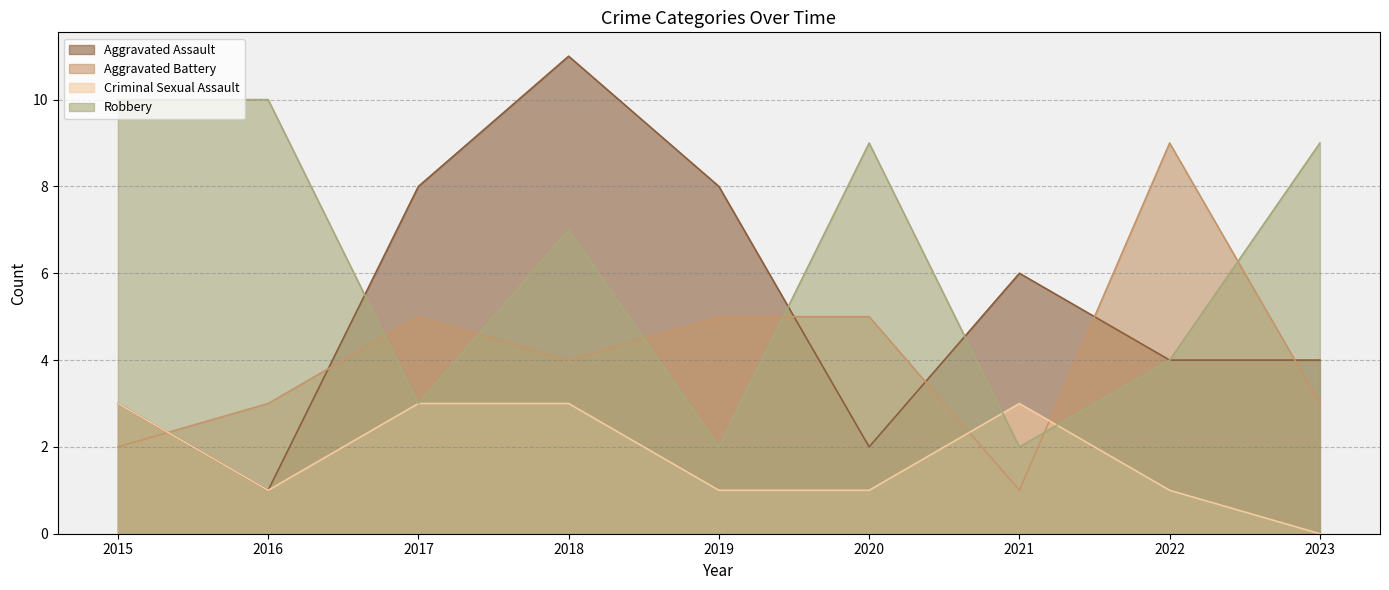

True or false: Robbery and Aggravated Assault intersect in this chart.

True